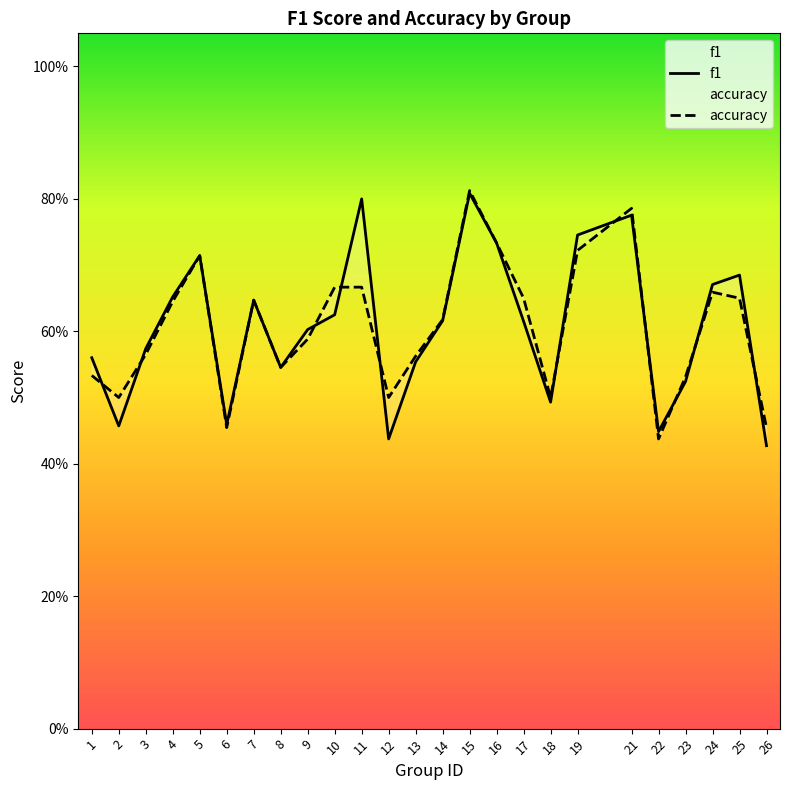

What is the difference between the second highest and second lowest values in the f1 series?

0.4